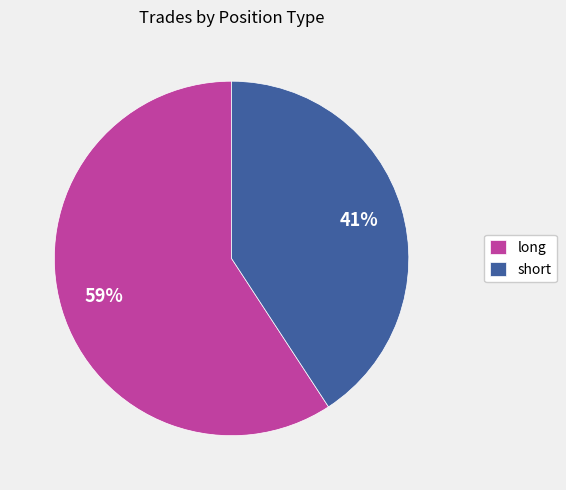

Do short and long together represent more than half of the pie?

Yes